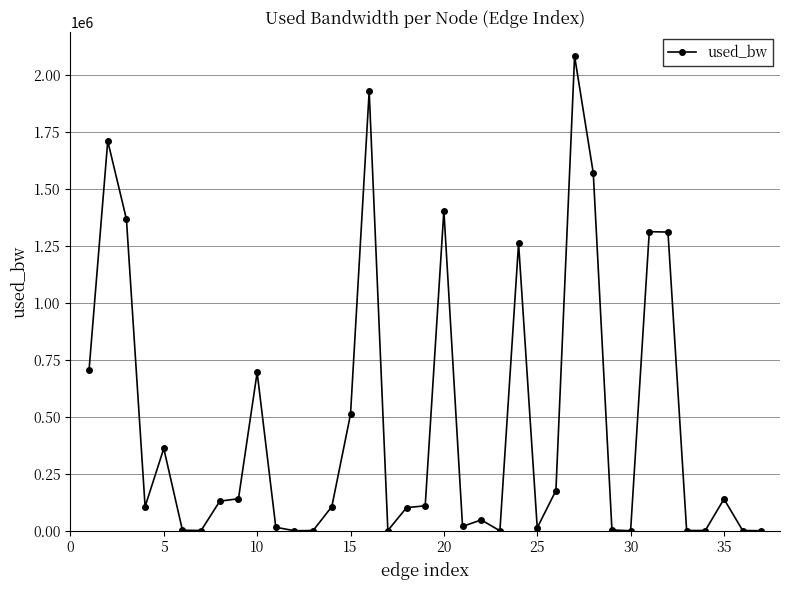

True or false: the data has more than 0 interior local peaks.

True